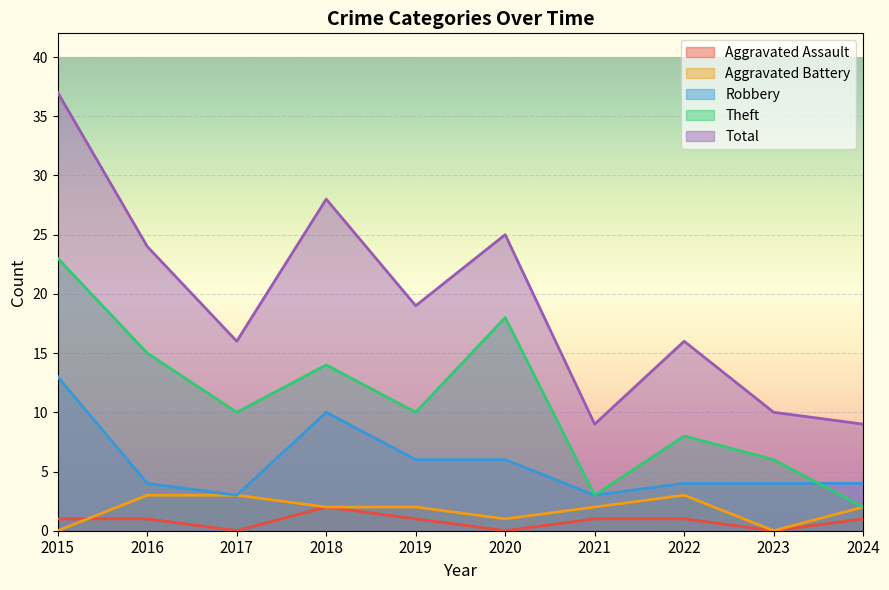

At which category is the sum across all series the highest?

2015